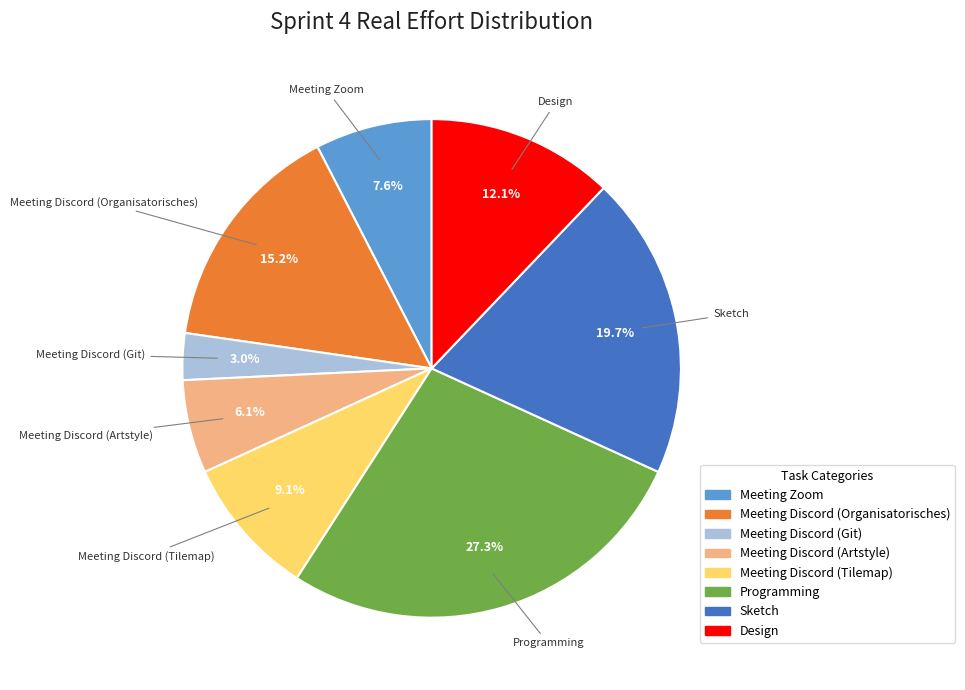

Which category has the biggest portion of the pie?

Programming